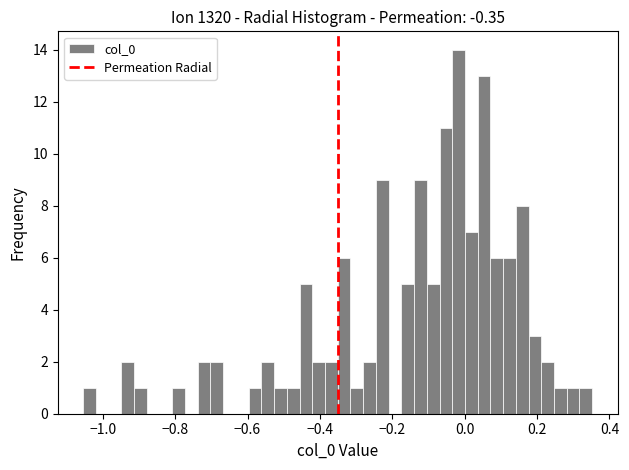

Read against the x-axis, roughly where is the centre of the tallest bar?

-0.02